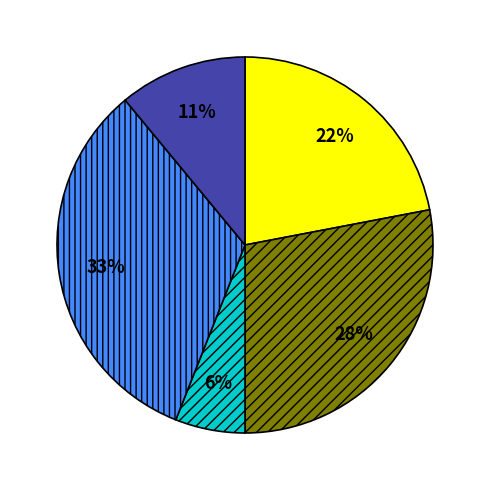

To the nearest percent, what is the difference between the largest and smallest slice percentages?

27%